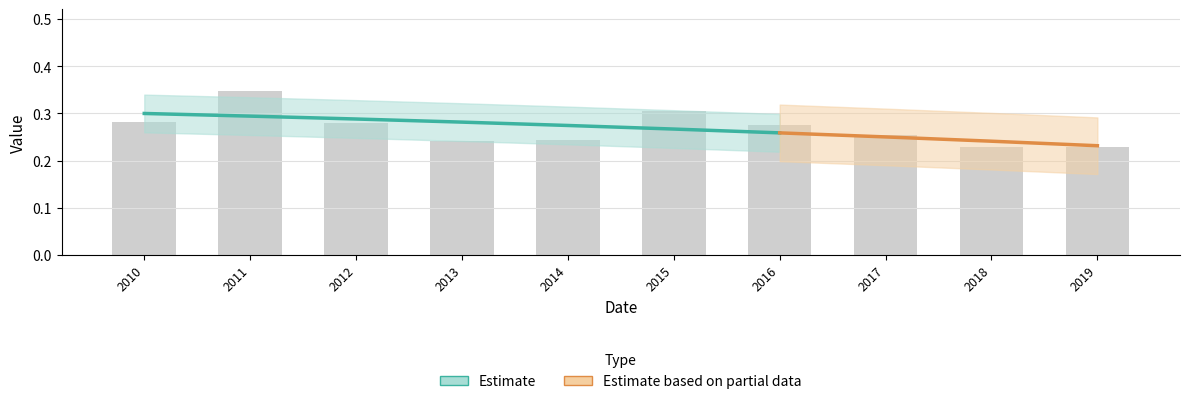

How many categories are shown in the chart?

10